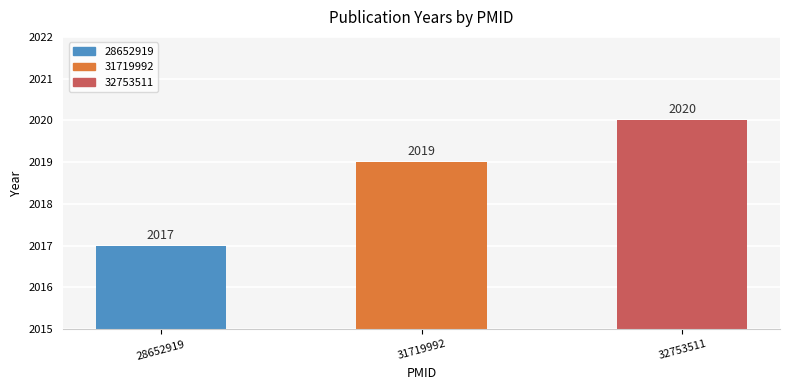

True or false: the data shows 925 at 31719992.

False